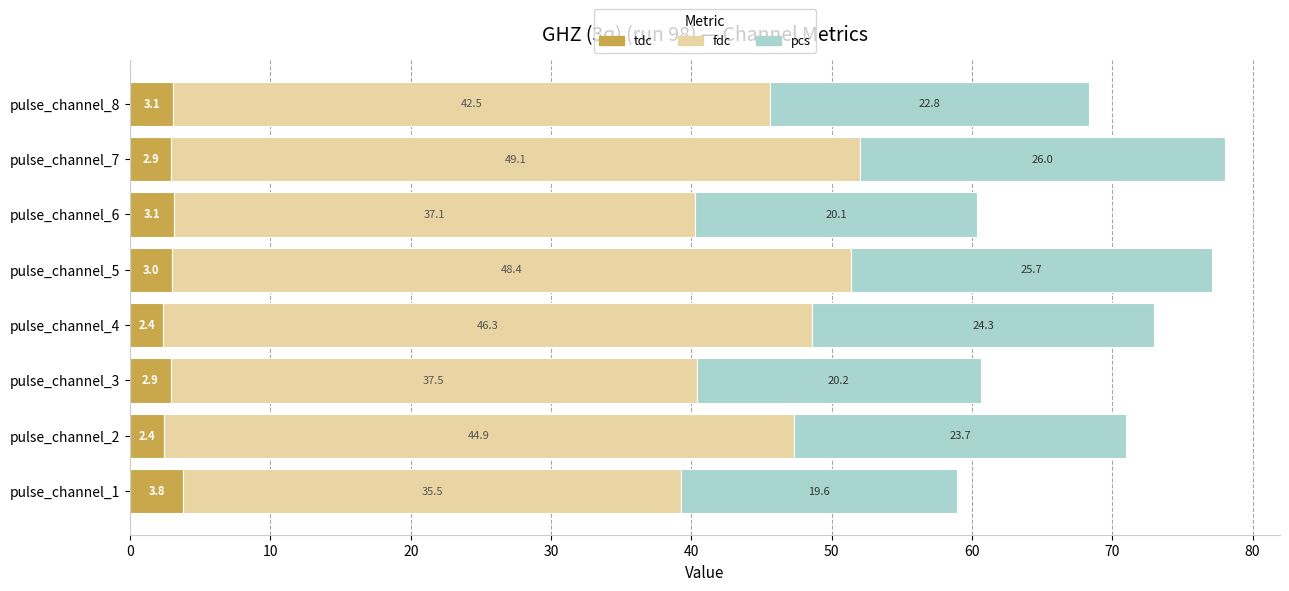

What is the total value across all series at pulse_channel_5?

77.1